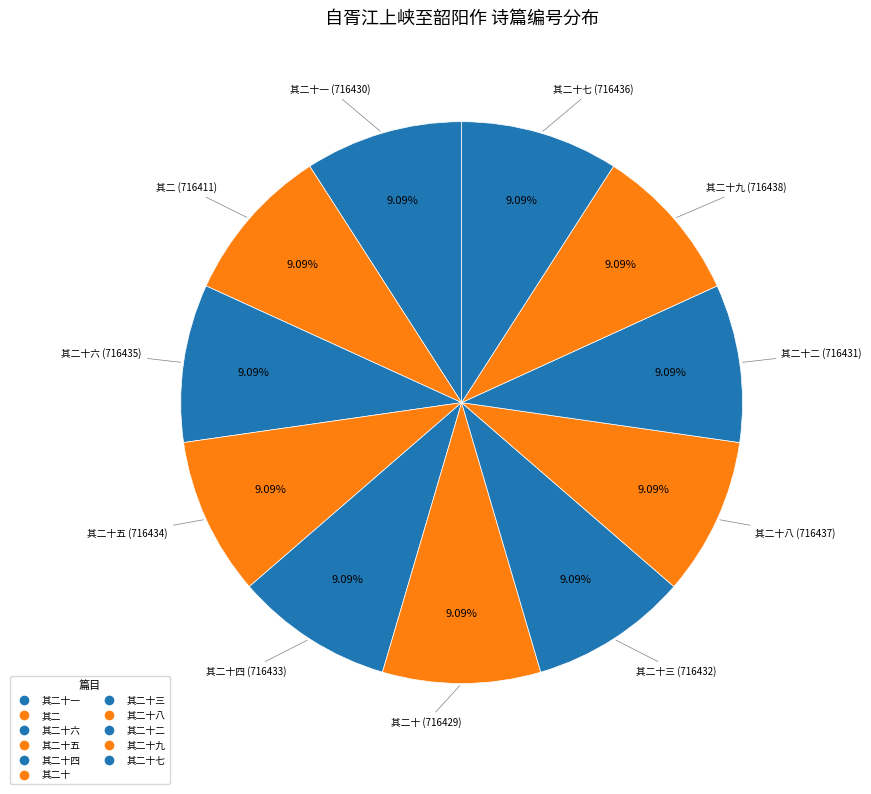

Count the number of slices in the pie.

11